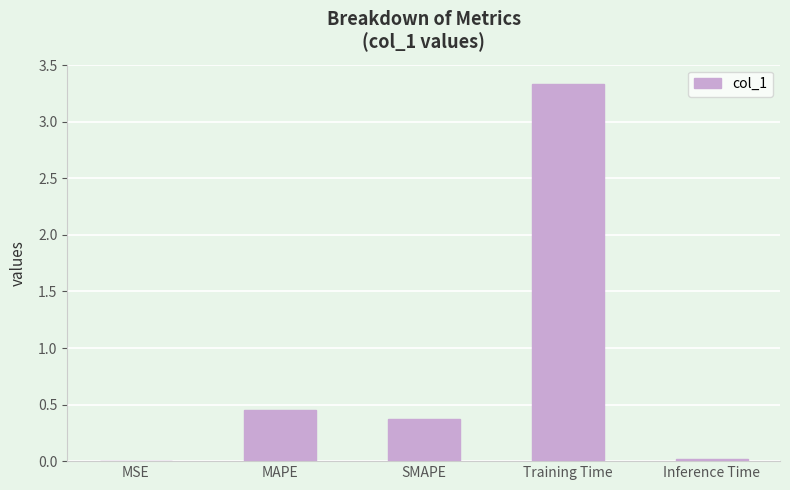

The value at SMAPE is 0.2. True or false?

False